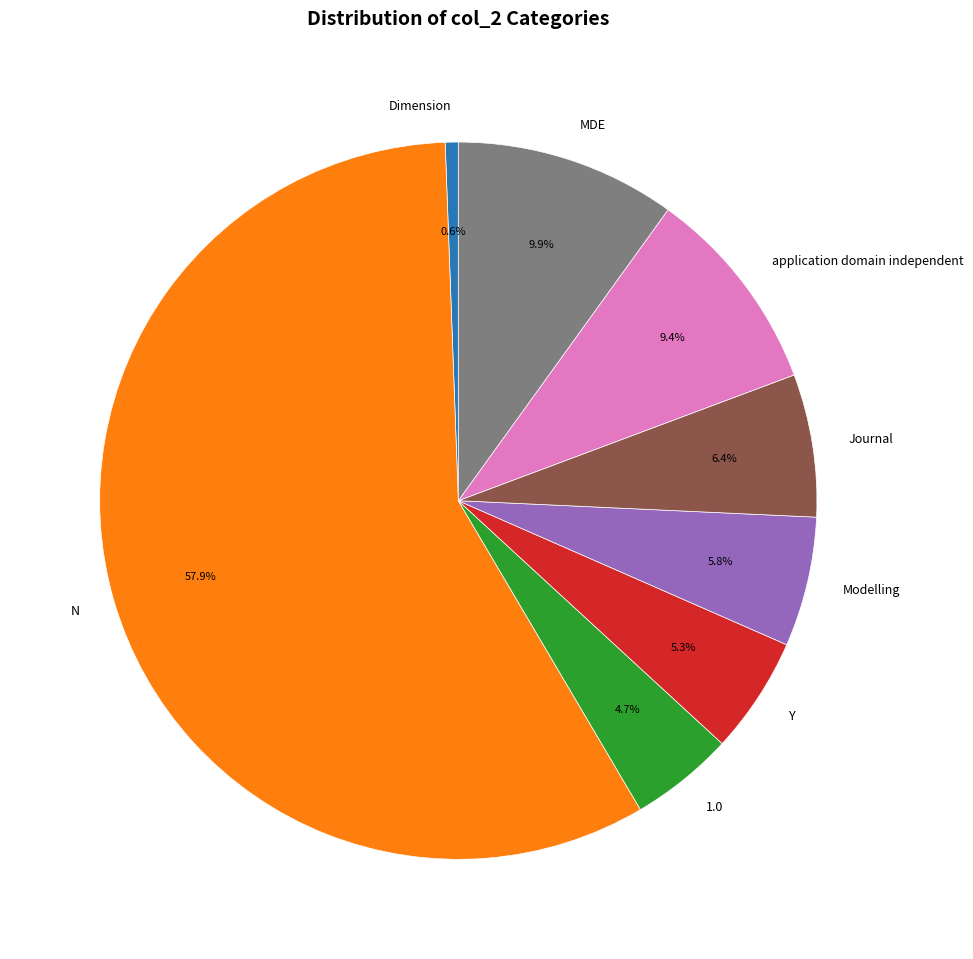

Do MDE and N together represent more than half of the pie?

Yes